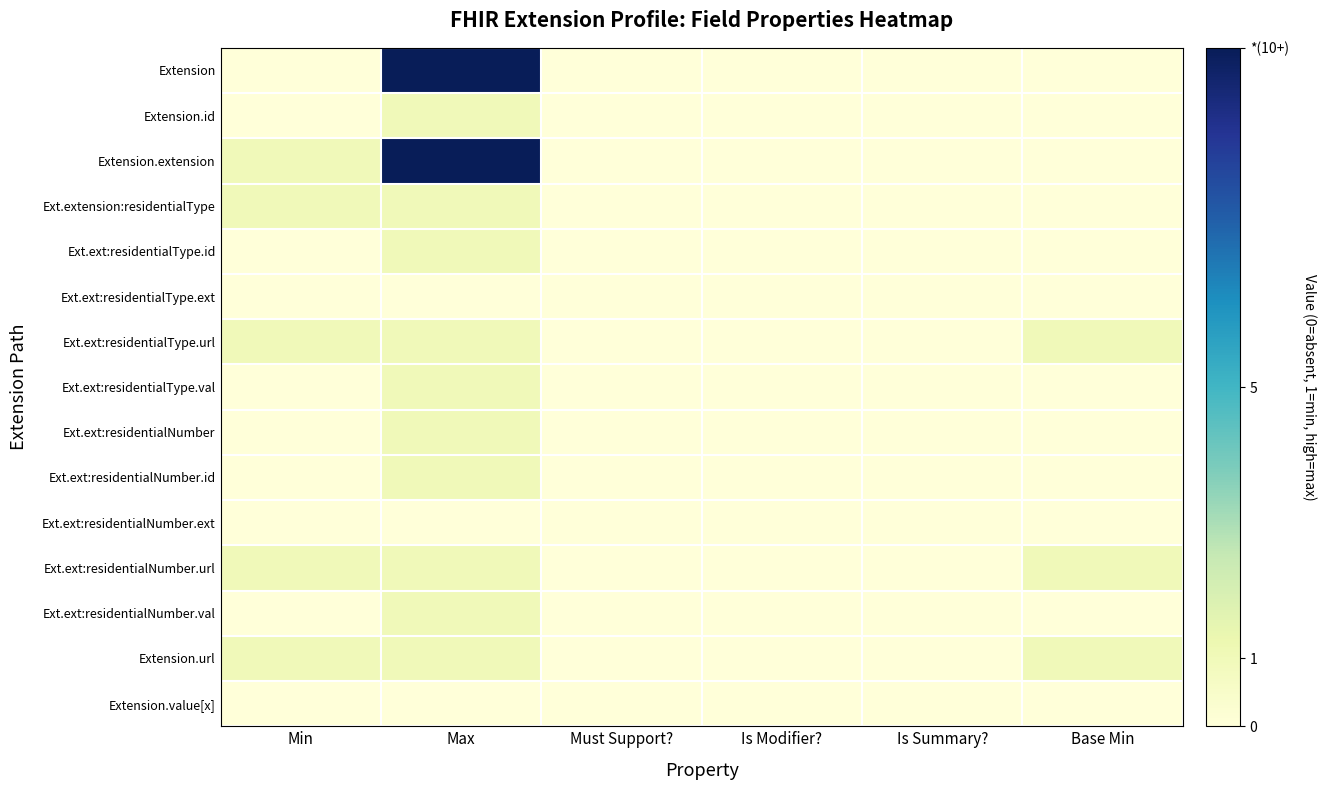

Reading left to right, extract all data points from this chart.

Extension: Min=0	Max=10	Must Support?=0	Is Modifier?=0	Is Summary?=0	Base Min=0
Extension.id: Min=0	Max=1	Must Support?=0	Is Modifier?=0	Is Summary?=0	Base Min=0
Extension.extension: Min=1	Max=10	Must Support?=0	Is Modifier?=0	Is Summary?=0	Base Min=0
Ext.extension:residentialType: Min=1	Max=1	Must Support?=0	Is Modifier?=0	Is Summary?=0	Base Min=0
Ext.ext:residentialType.id: Min=0	Max=1	Must Support?=0	Is Modifier?=0	Is Summary?=0	Base Min=0
Ext.ext:residentialType.ext: Min=0	Max=0	Must Support?=0	Is Modifier?=0	Is Summary?=0	Base Min=0
Ext.ext:residentialType.url: Min=1	Max=1	Must Support?=0	Is Modifier?=0	Is Summary?=0	Base Min=1
Ext.ext:residentialType.val: Min=0	Max=1	Must Support?=0	Is Modifier?=0	Is Summary?=0	Base Min=0
Ext.ext:residentialNumber: Min=0	Max=1	Must Support?=0	Is Modifier?=0	Is Summary?=0	Base Min=0
Ext.ext:residentialNumber.id: Min=0	Max=1	Must Support?=0	Is Modifier?=0	Is Summary?=0	Base Min=0
Ext.ext:residentialNumber.ext: Min=0	Max=0	Must Support?=0	Is Modifier?=0	Is Summary?=0	Base Min=0
Ext.ext:residentialNumber.url: Min=1	Max=1	Must Support?=0	Is Modifier?=0	Is Summary?=0	Base Min=1
Ext.ext:residentialNumber.val: Min=0	Max=1	Must Support?=0	Is Modifier?=0	Is Summary?=0	Base Min=0
Extension.url: Min=1	Max=1	Must Support?=0	Is Modifier?=0	Is Summary?=0	Base Min=1
Extension.value[x]: Min=0	Max=0	Must Support?=0	Is Modifier?=0	Is Summary?=0	Base Min=0